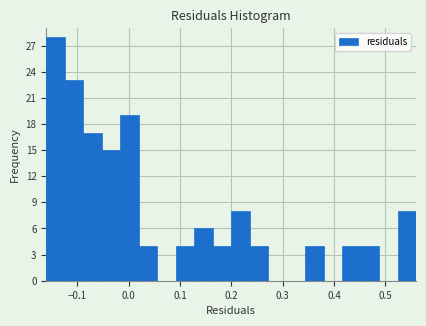

Read against the x-axis, roughly where is the centre of the tallest bar?

-0.14